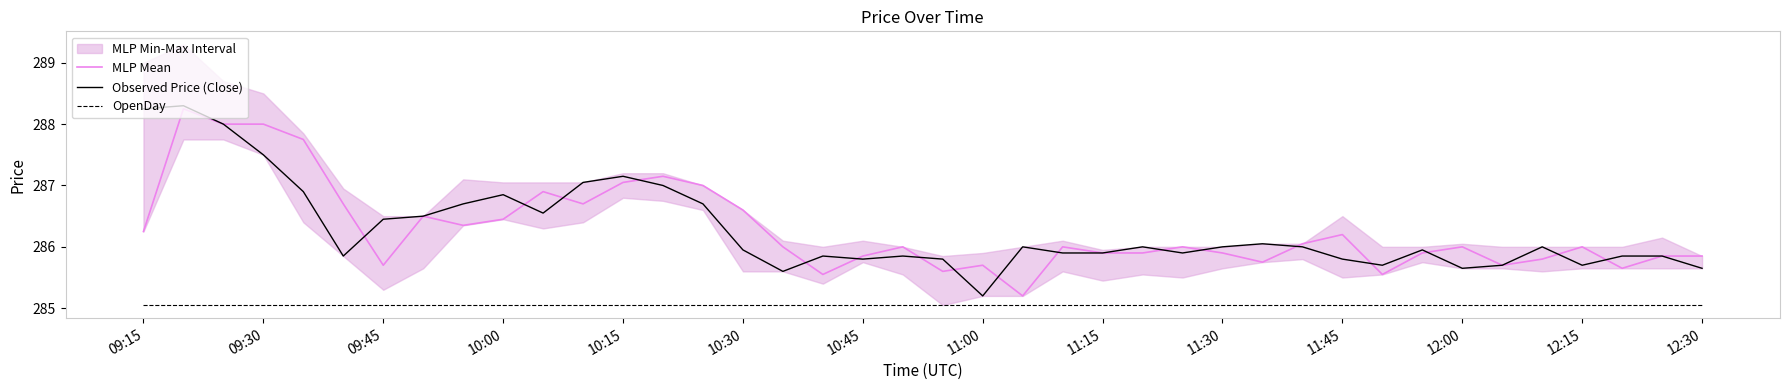

What is the sum of all OpenDay values?

11402.0